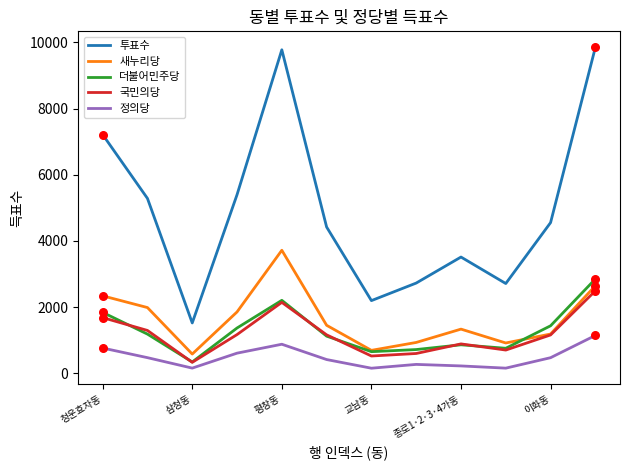

Which series has the largest total across all categories?

투표수